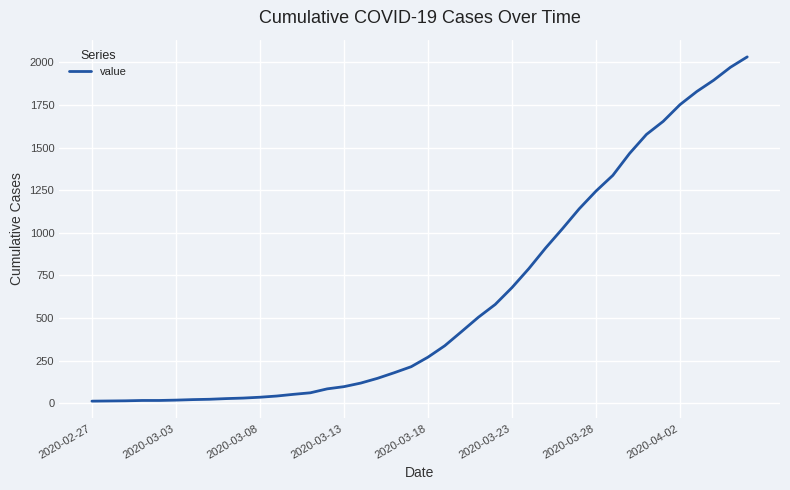

Is this an area chart (filled region under the line)?

No